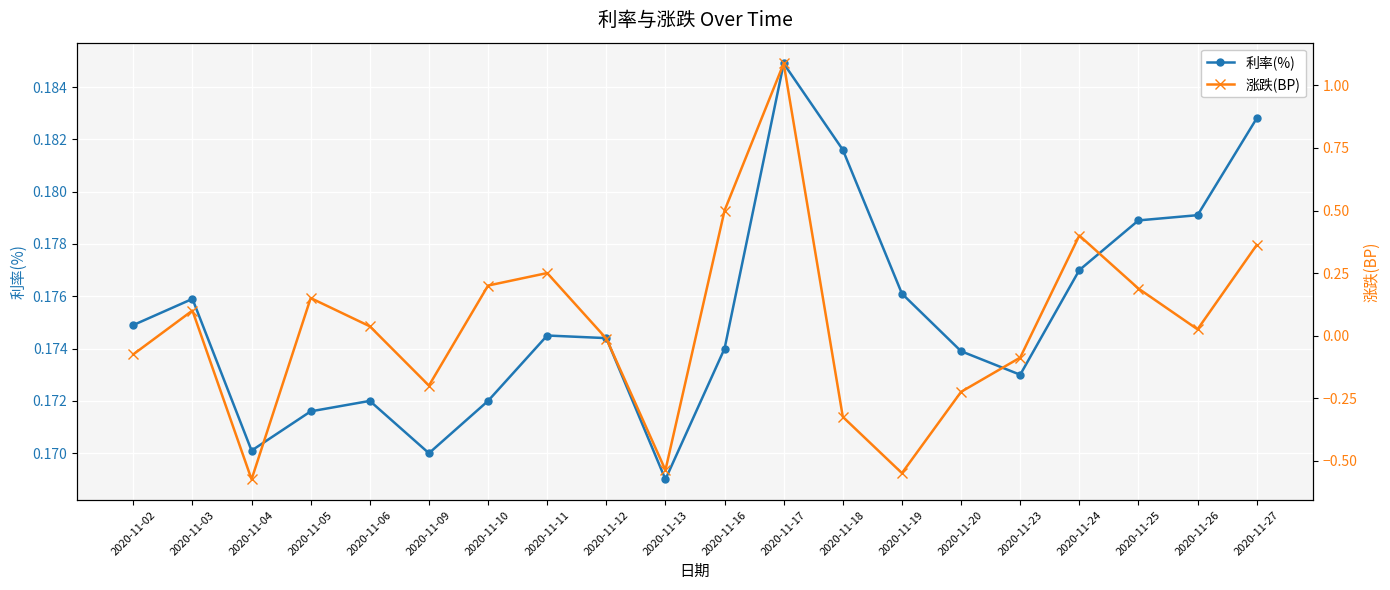

What is the sum of the 涨跌(BP) values at 2020-11-17 and 2020-11-23?

1.0